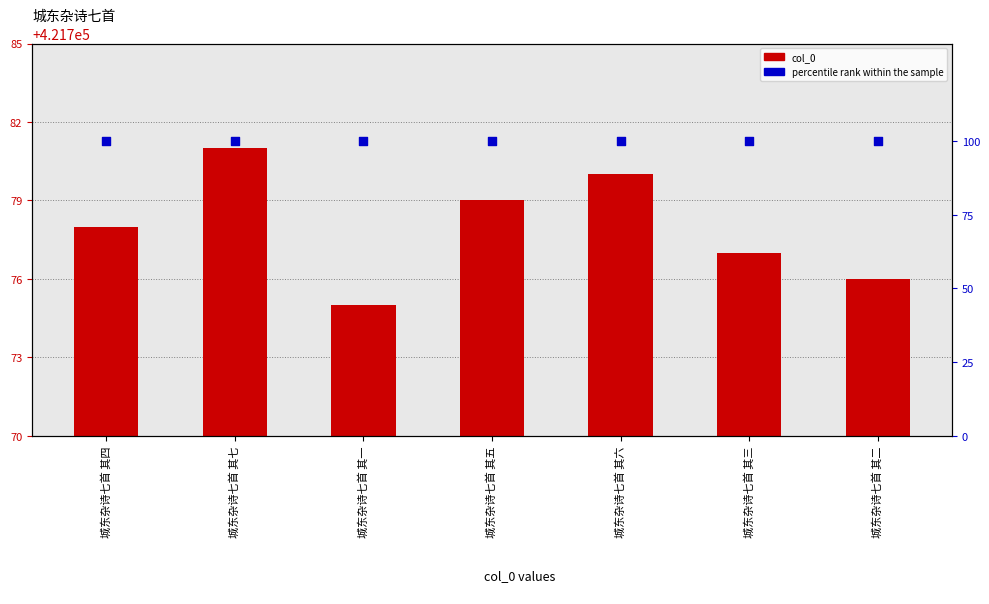

At which category is the sum across all series the highest?

城东杂诗七首 其七